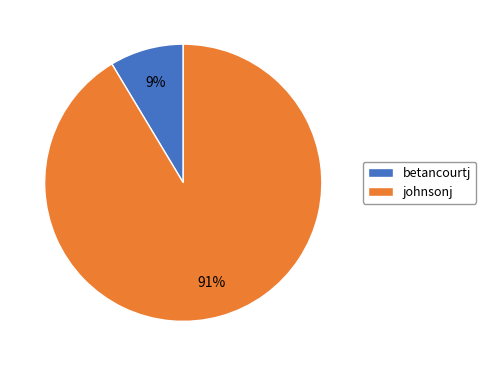

To the nearest percent, what portion does betancourtj represent?

9%